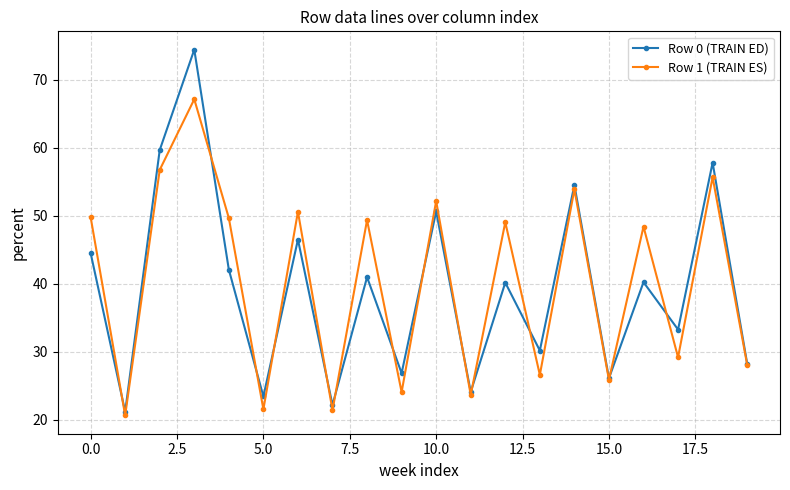

What is the greatest value displayed?

74.4